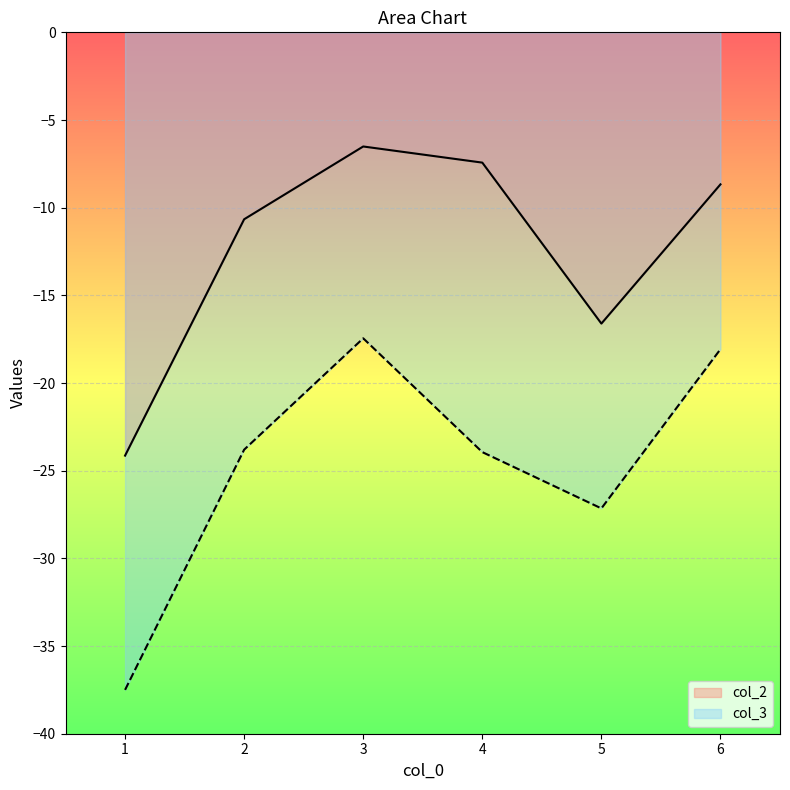

Between 2 and 6, which series saw the biggest shift?

col_3